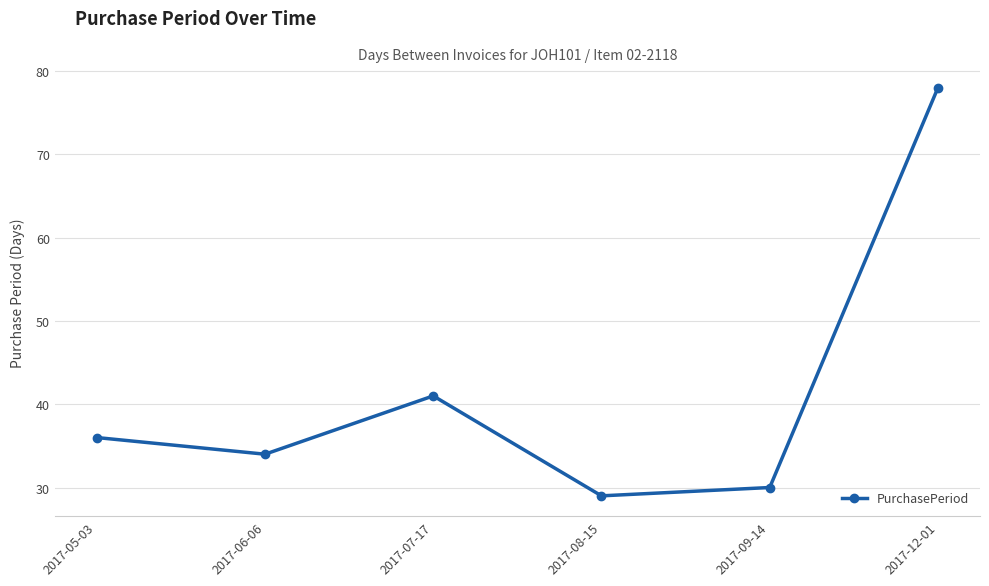

How many interior local valleys (lower than both neighbors) does the data have?

2